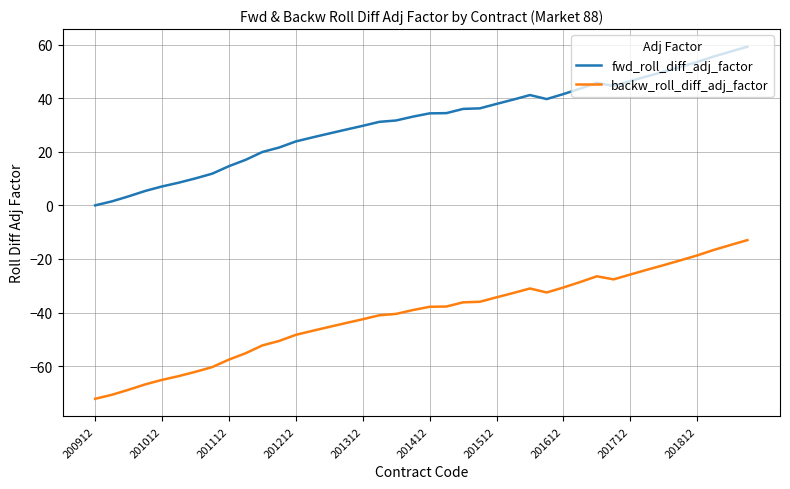

True or false: backw_roll_diff_adj_factor and fwd_roll_diff_adj_factor cross at least once.

False